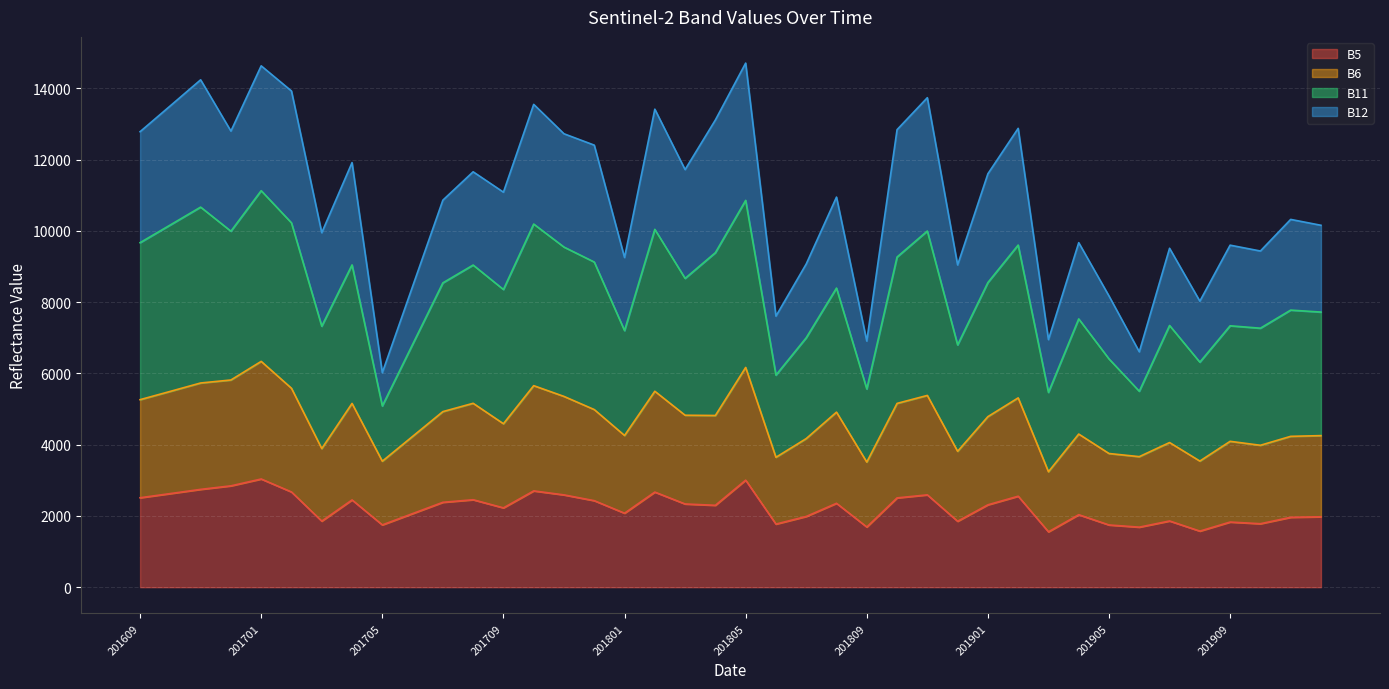

What is the lowest value of the B5 series?

1554